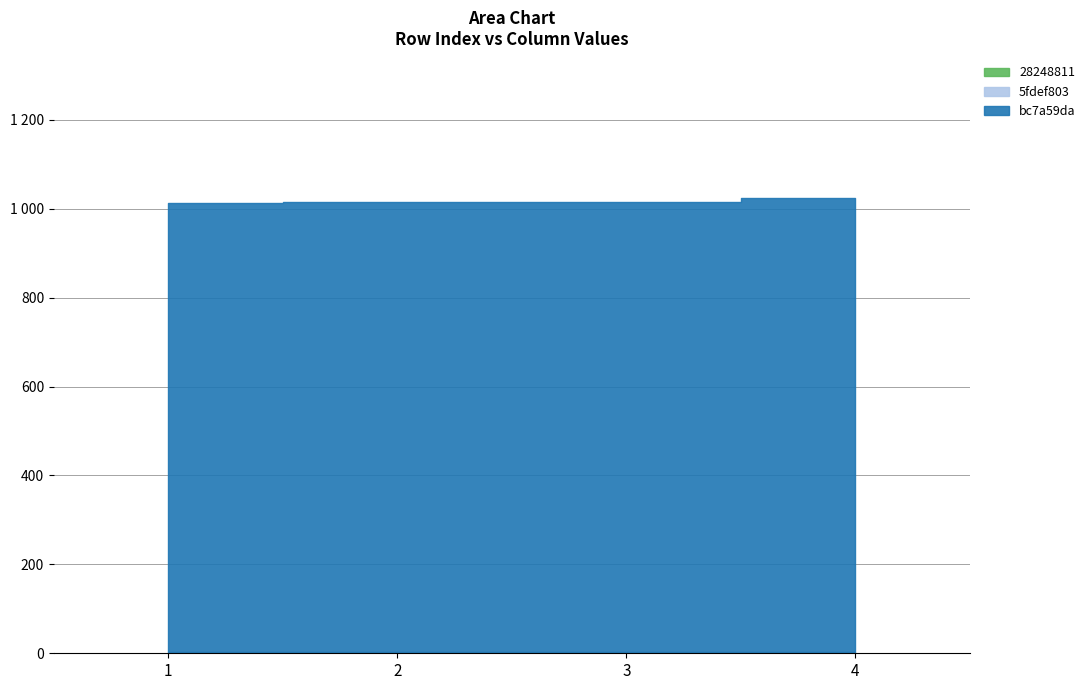

Reading left to right, what are all the values shown in this chart?

bc7a59da: 1=1013	2=1014	3=1015	4=1024
5fdef803: 1=2	2=2	3=2	4=3